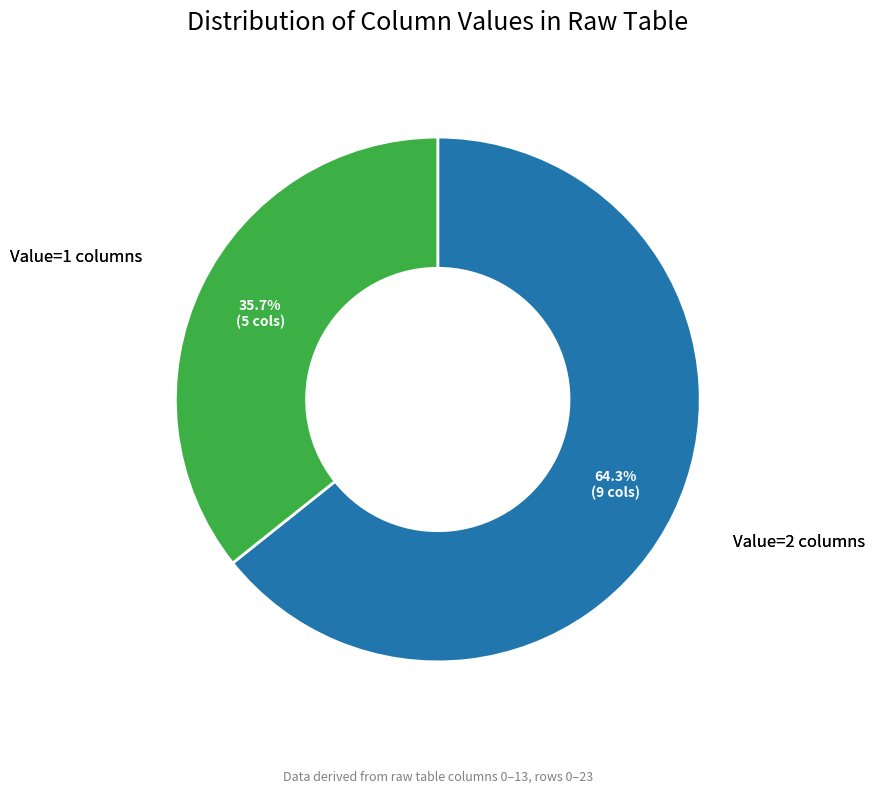

Is there any slice that represents more than half of the pie?

Yes